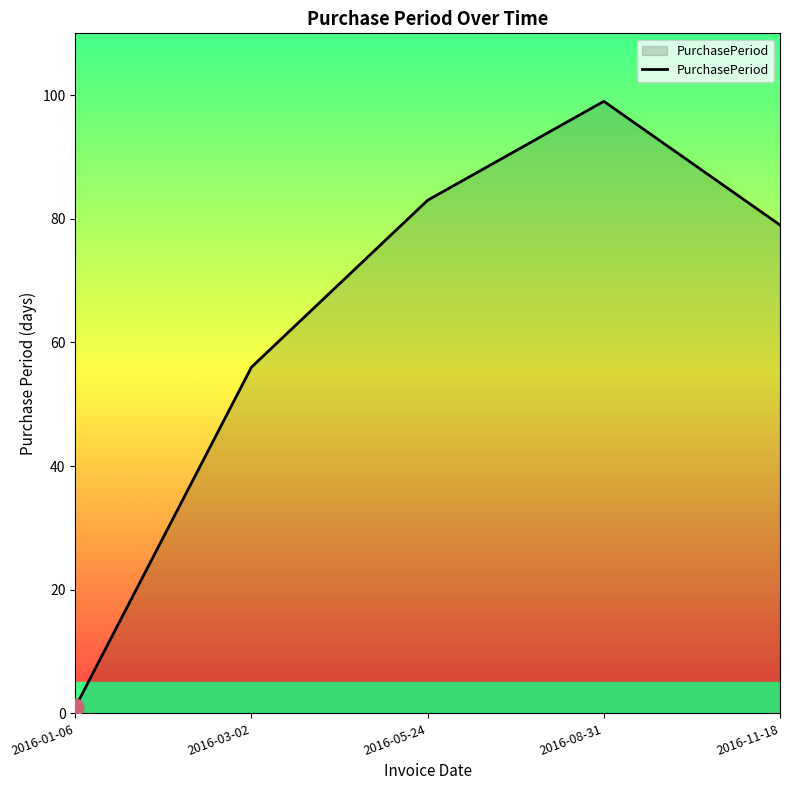

Does the chart display data point markers on the line(s)?

No